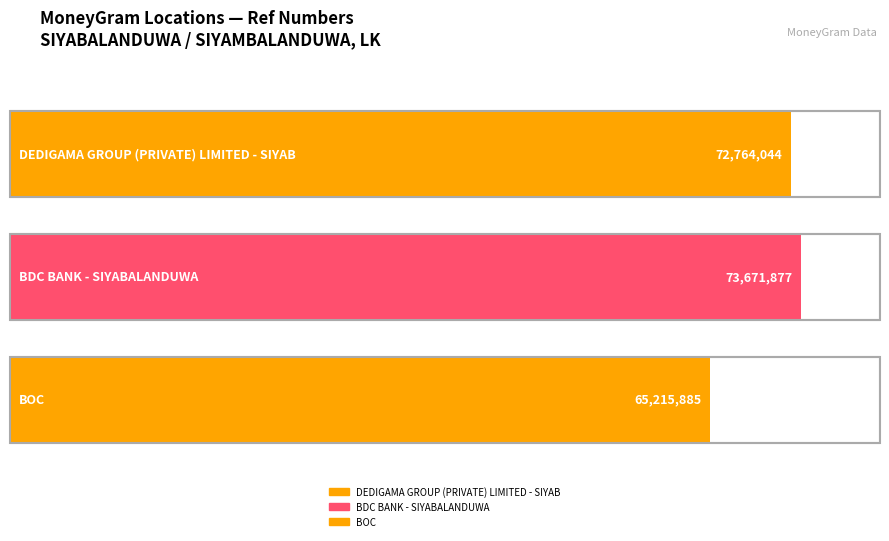

What is the label of the 3rd bar from the left?

BOC